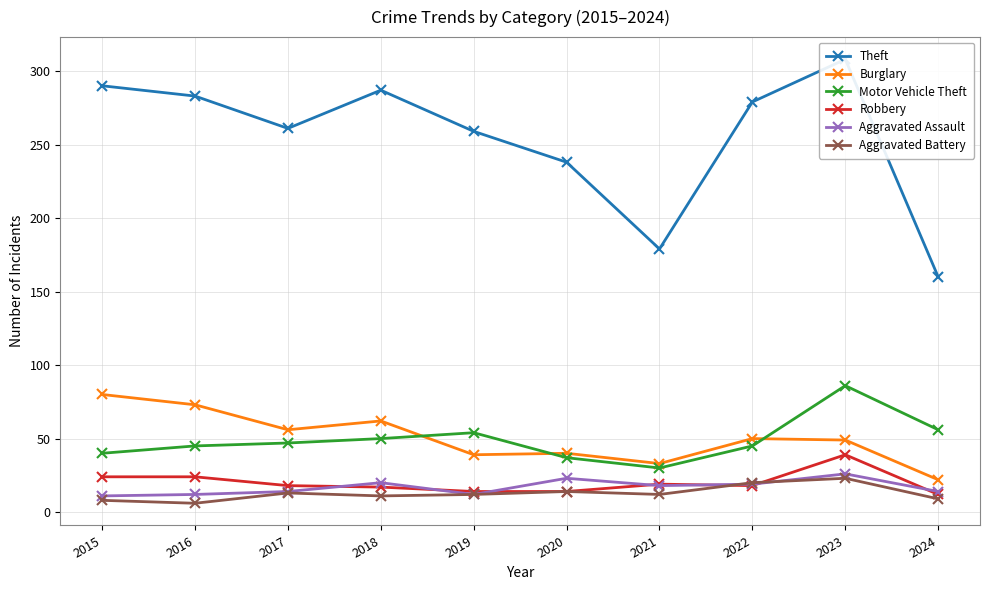

Reading right to left, transcribe all the data shown in this chart.

Theft: 160	308	279	179	238	259	287	261	283	290
Burglary: 22	49	50	33	40	39	62	56	73	80
Motor Vehicle Theft: 56	86	45	30	37	54	50	47	45	40
Robbery: 12	39	18	19	14	14	17	18	24	24
Aggravated Assault: 14	26	19	18	23	12	20	14	12	11
Aggravated Battery: 9	23	20	12	14	12	11	13	6	8